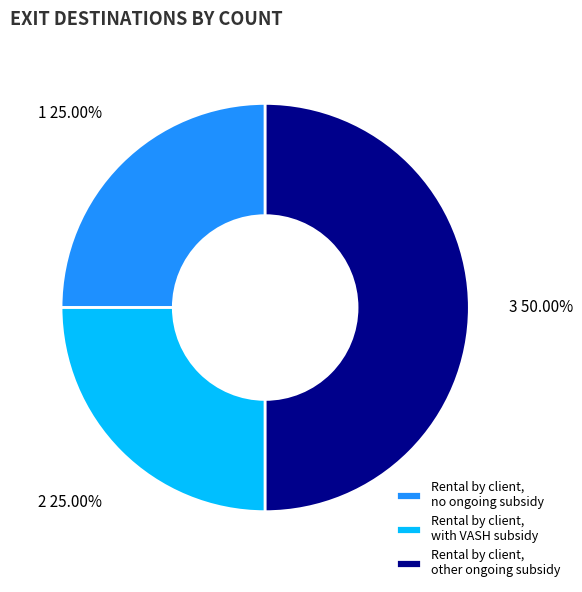

What is the ratio of the value at Rental by client, other ongoing subsidy to the value at Rental by client, no ongoing subsidy?

2.0